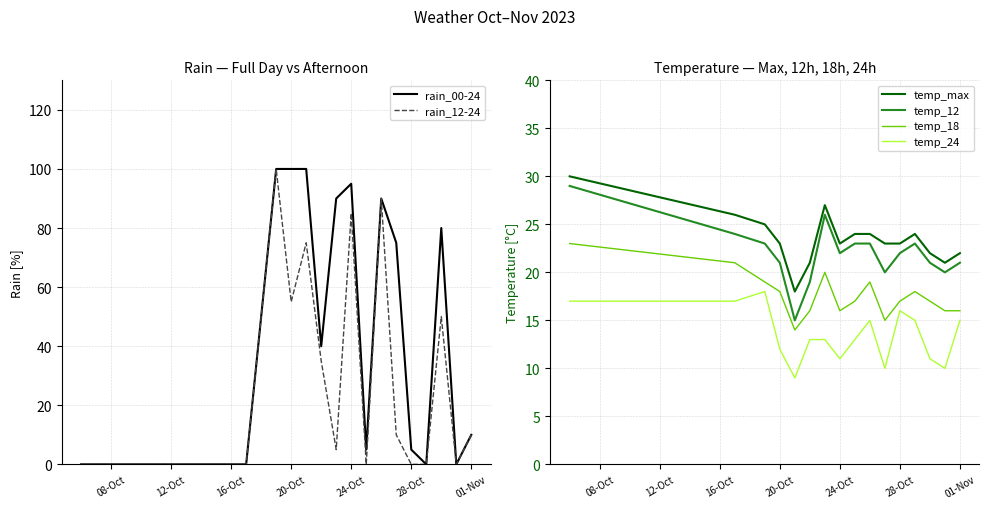

True or false: temp_max and temp_18 cross at least once.

False